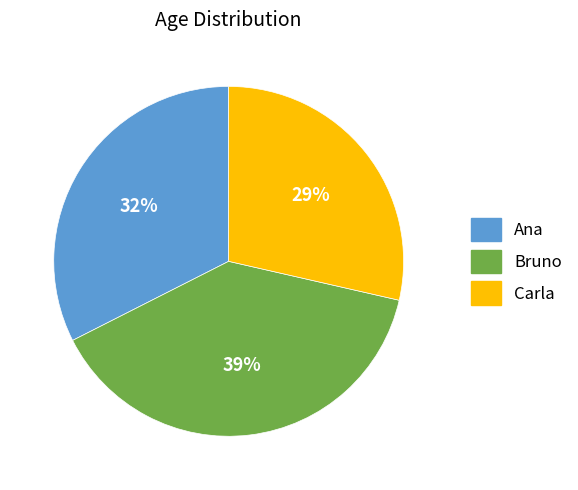

Does any single category account for the majority?

No